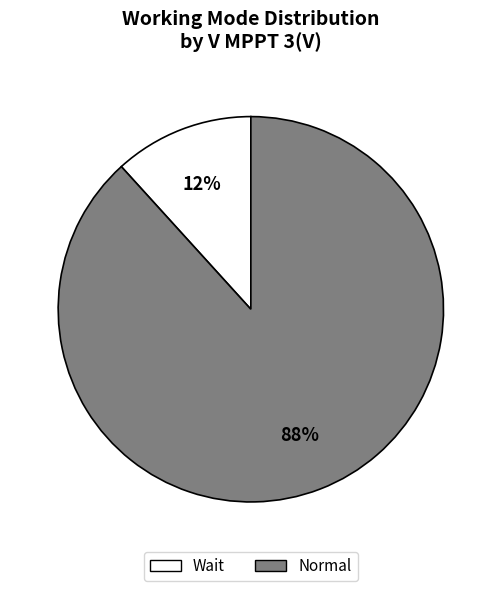

Does any single category account for the majority?

Yes